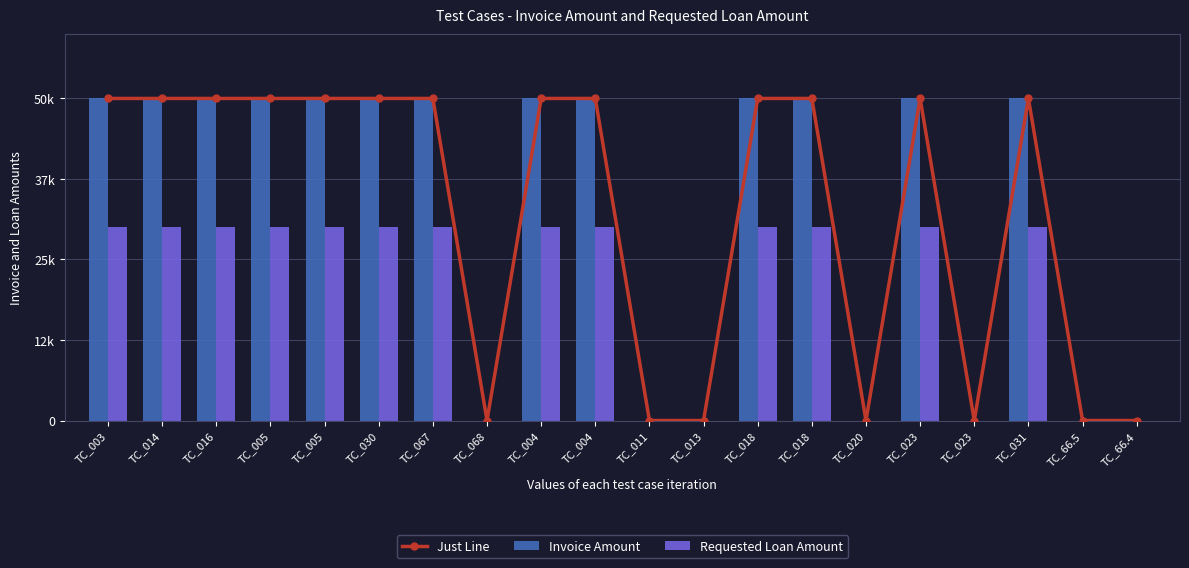

The value of Just Line at TC_003 is 19993. True or false?

False